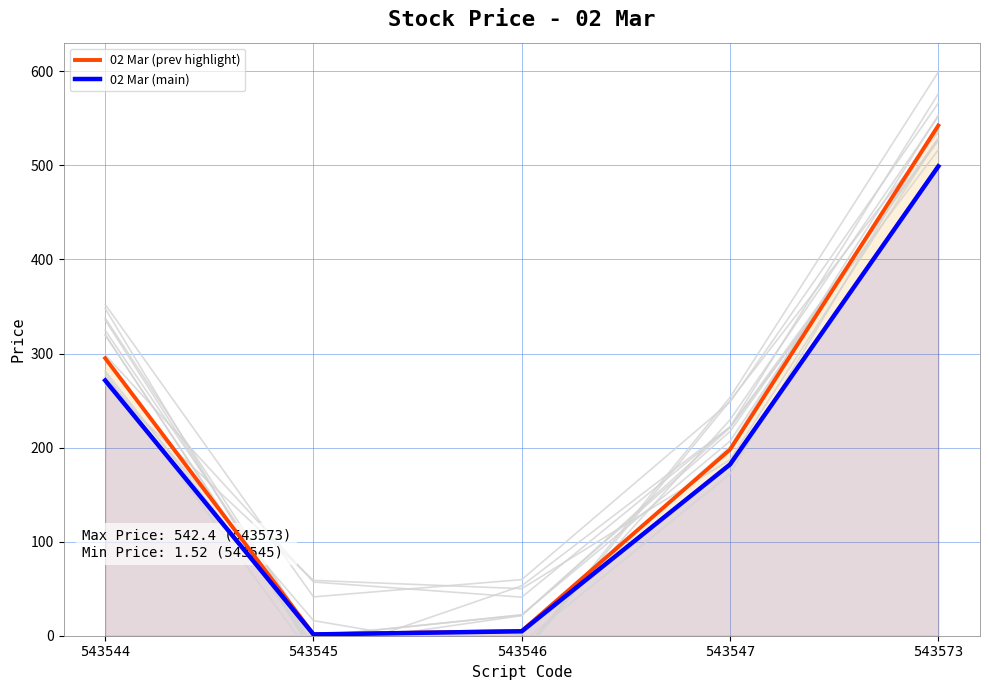

True or false: 02 Mar (main) and 02 Mar (prev highlight) intersect in this chart.

False